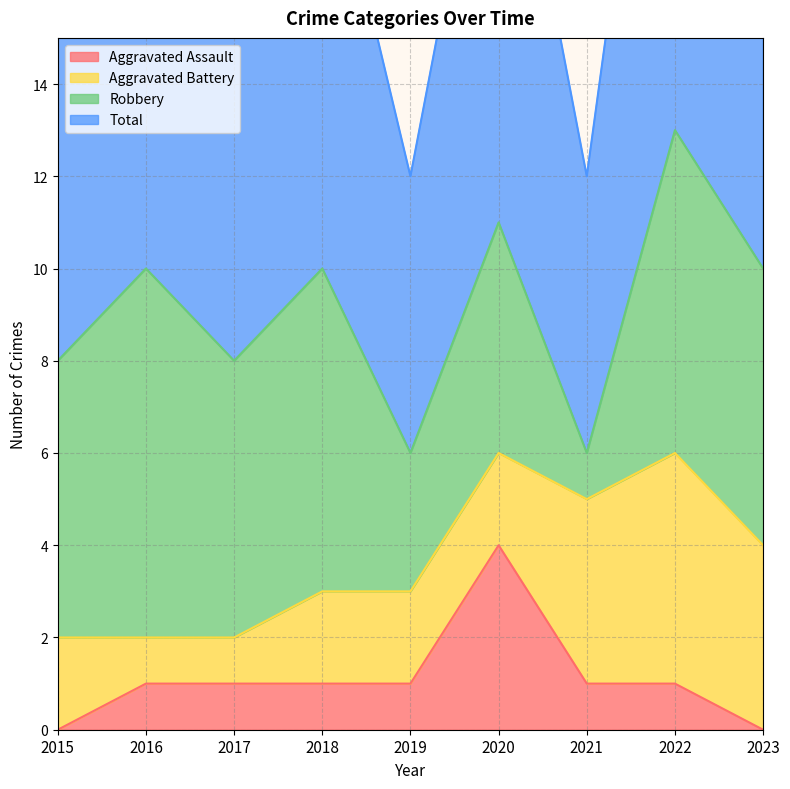

How many values in the Aggravated Assault series are below 1?

2